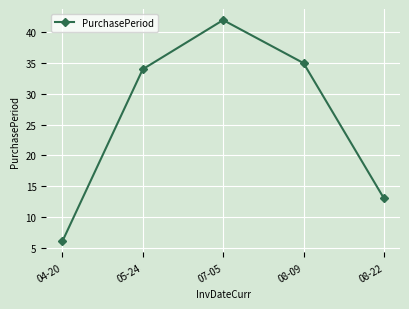

Reading left to right, list all the values displayed in this chart.

6	34	42	35	13